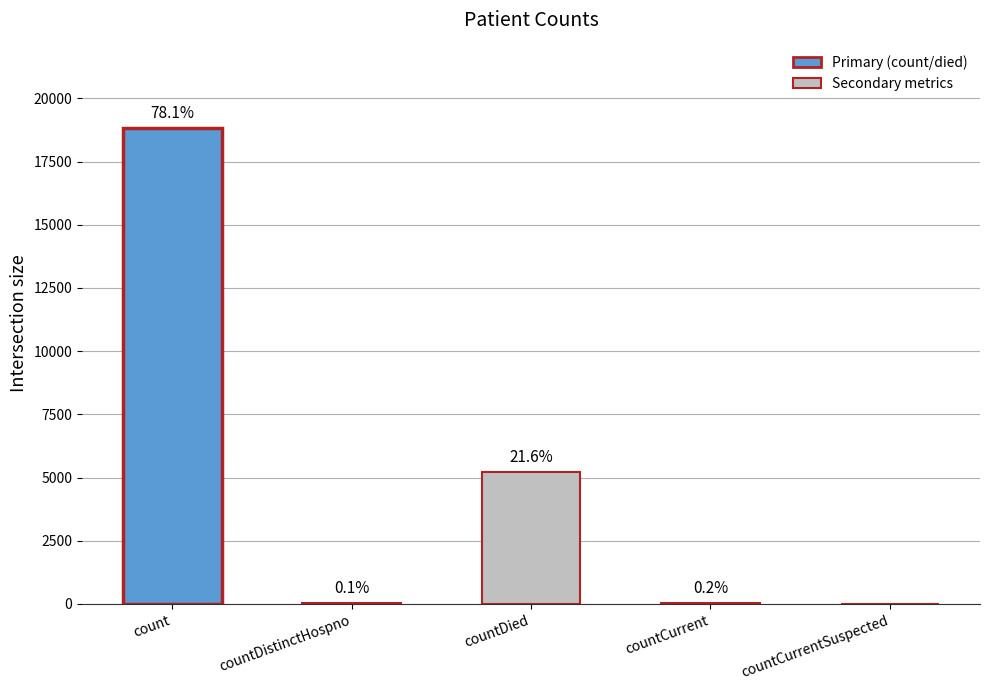

Rank the categories by value from highest to lowest.

count, countDied, countCurrent, countDistinctHospno, countCurrentSuspected